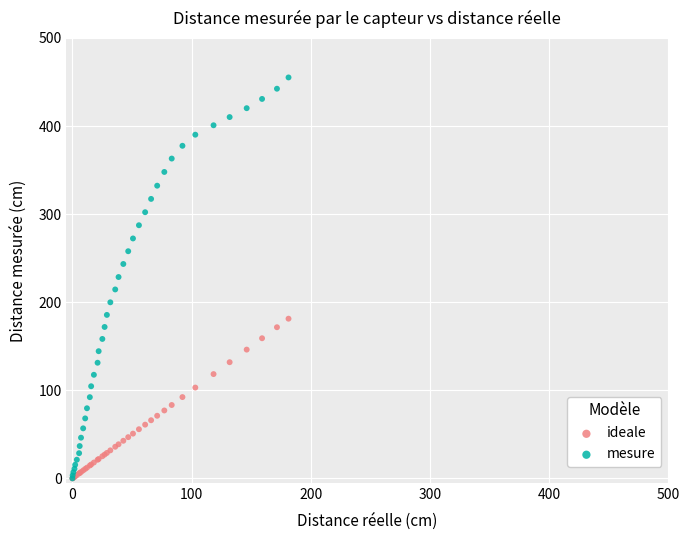

What are all the series names shown in the legend?

ideale, mesure